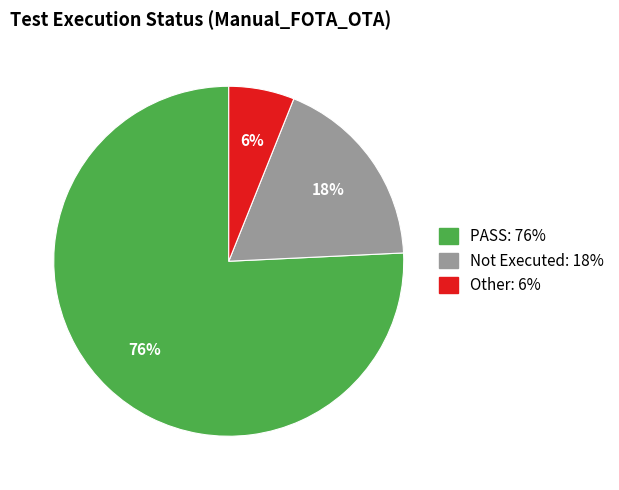

Combined, do Not Executed and Other account for over 50%?

No